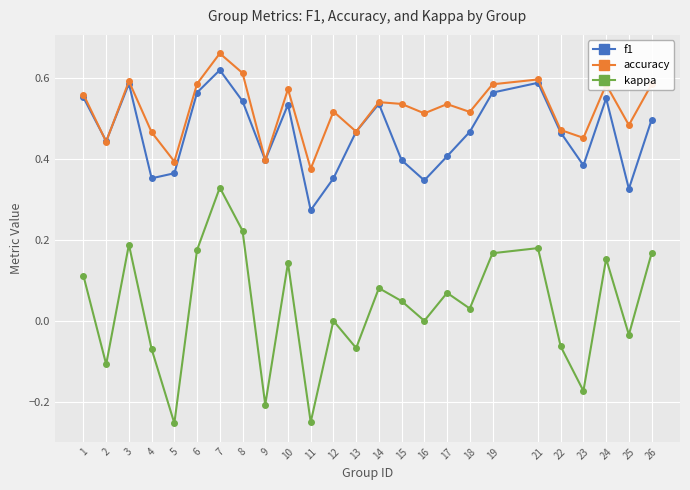

What are all the series names shown in the legend?

f1, accuracy, kappa